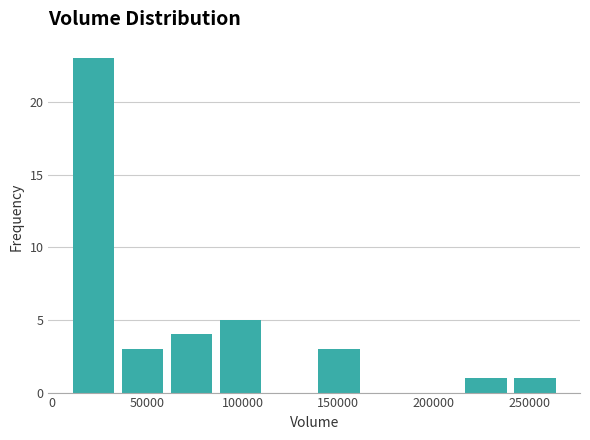

Reading left to right, transcribe this chart: for each bar, give the range it covers on the x-axis and its height. Neither the bar edges nor the heights are printed on the chart, so give them approximately, as read against the axes.

10000 to 35000: 23
35000 to 60000: 3
60000 to 85000: 4
85000 to 110000: 5
110000 to 135000: 0
135000 to 165000: 3
165000 to 190000: 0
190000 to 215000: 0
215000 to 240000: 1
240000 to 265000: 1